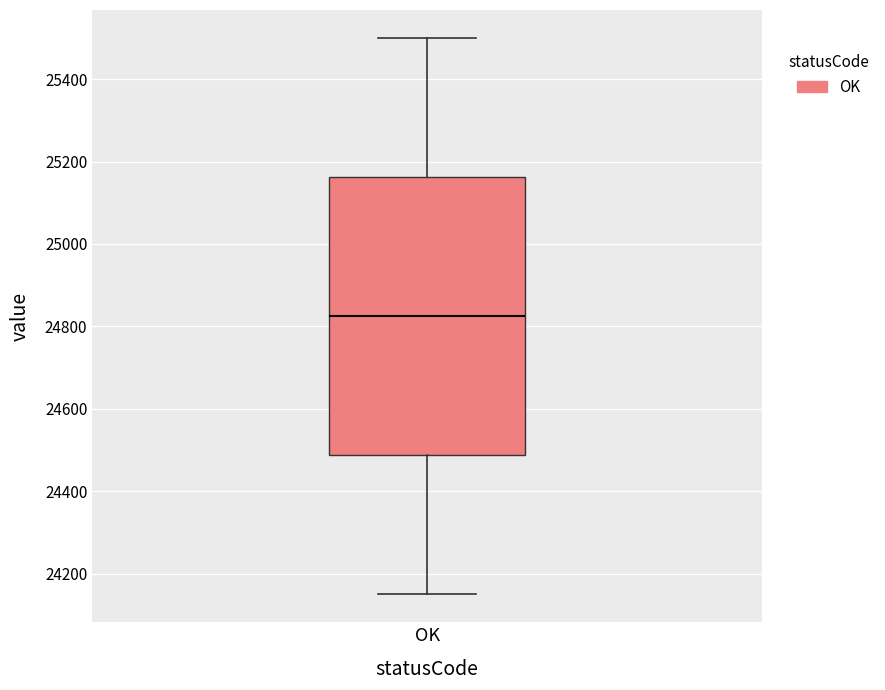

Where does the upper whisker of the box for OK end on the y-axis? The values are not printed on the chart, so give them approximately, as read against the axis.

25500